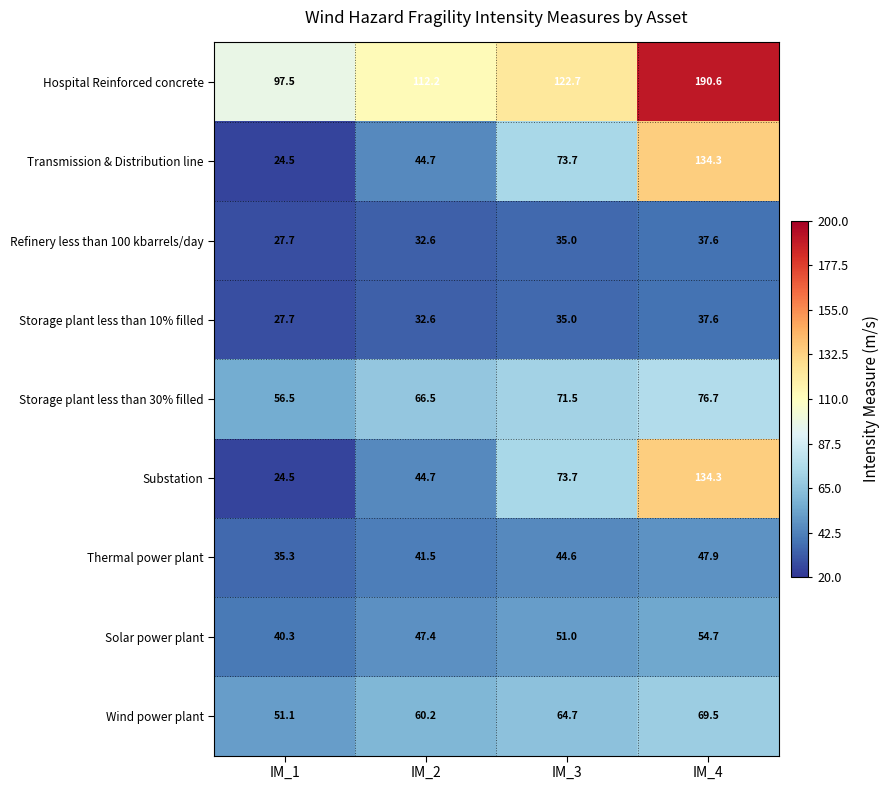

Rank the categories by Wind power plant value from lowest to highest.

IM_1, IM_2, IM_3, IM_4